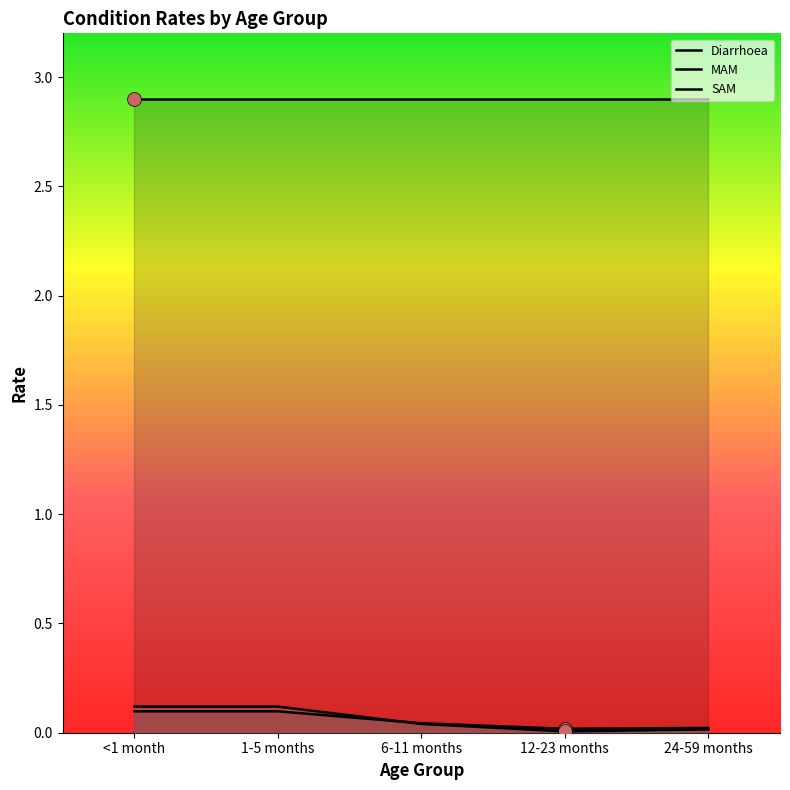

How many interior local valleys does the MAM series have?

1